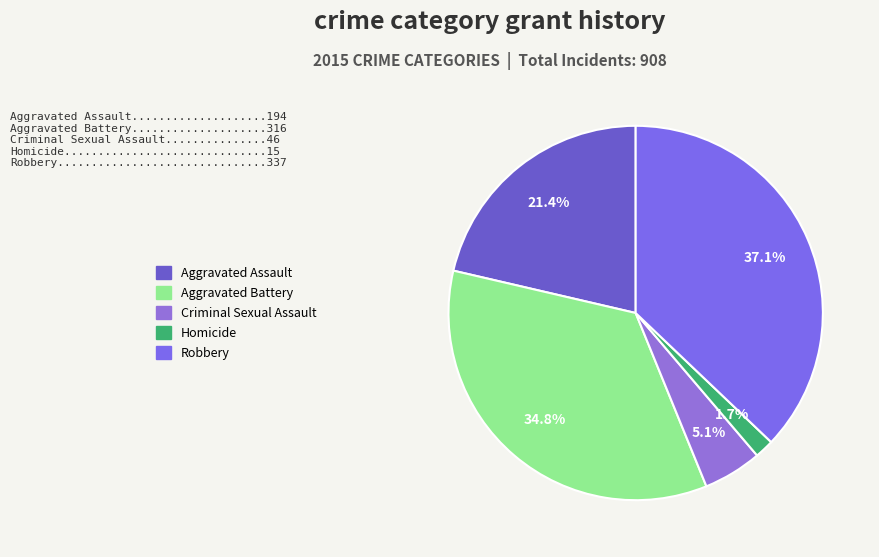

To the nearest percent, what is the difference between the Aggravated Assault and Homicide slice percentages?

20%